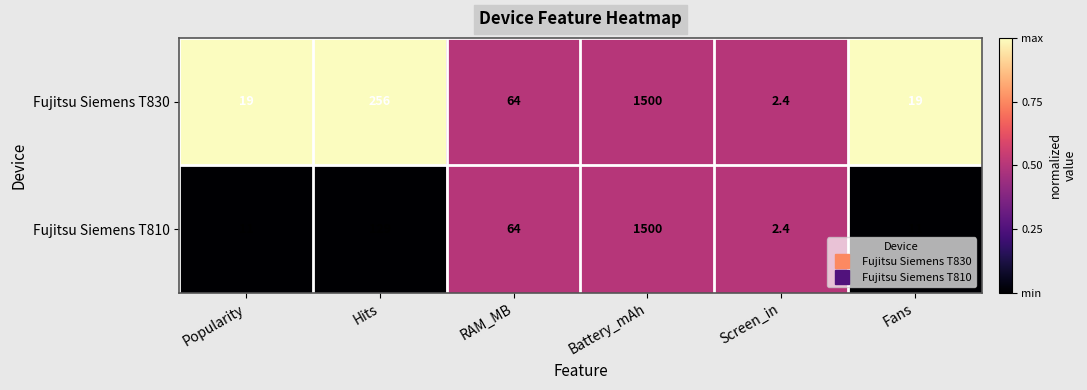

Reading left to right, list all the values displayed in this chart.

Fujitsu Siemens T830: Popularity=19.0	Hits=256.0	RAM_MB=64.0	Battery_mAh=1500.0	Screen_in=2.4	Fans=19.0
Fujitsu Siemens T810: Popularity=11.0	Hits=129.0	RAM_MB=64.0	Battery_mAh=1500.0	Screen_in=2.4	Fans=11.0